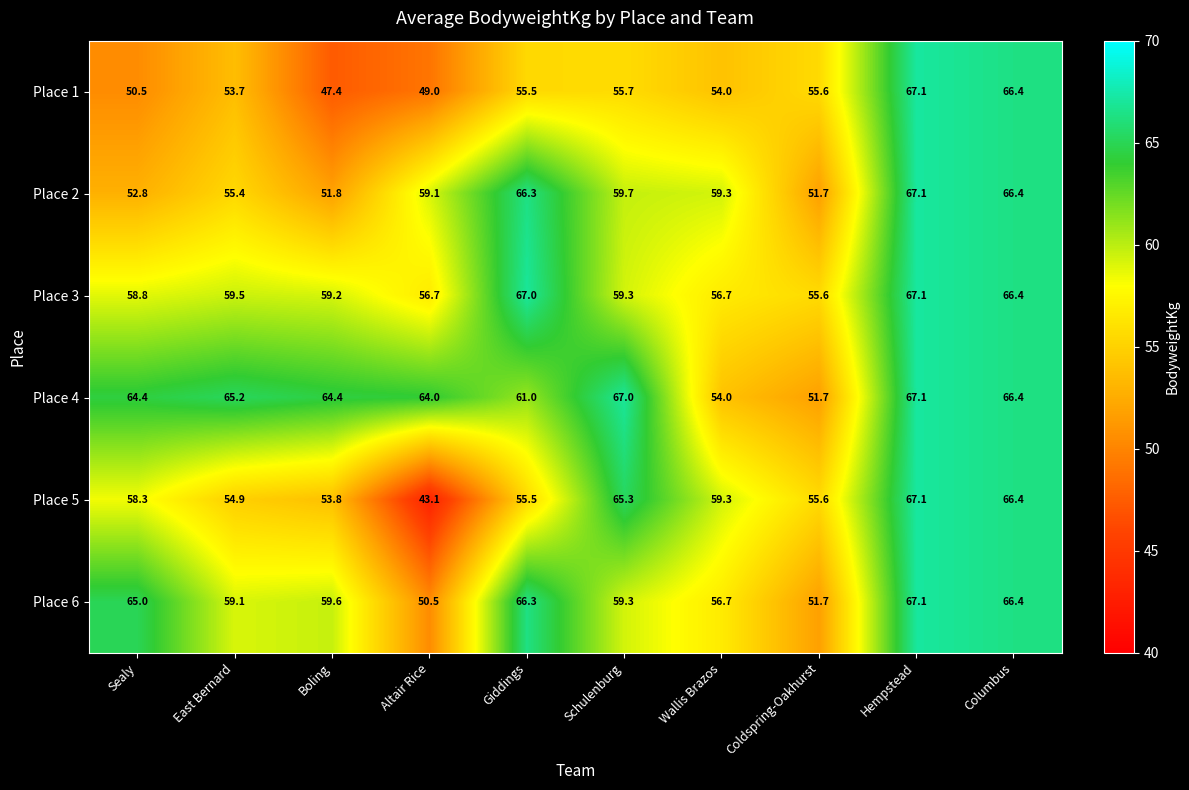

Is it true that Place 6 equals 59.3 at Schulenburg?

True